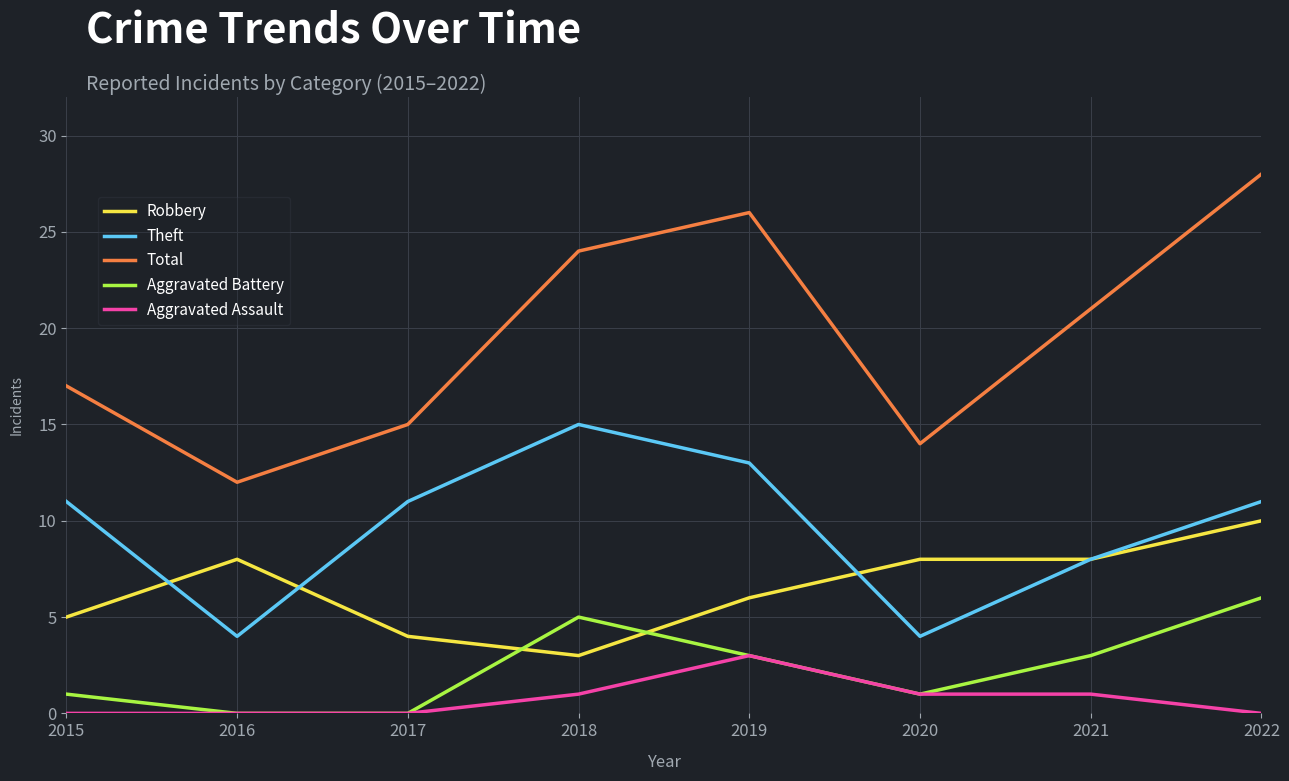

How many Robbery values are between 5 and 8?

5